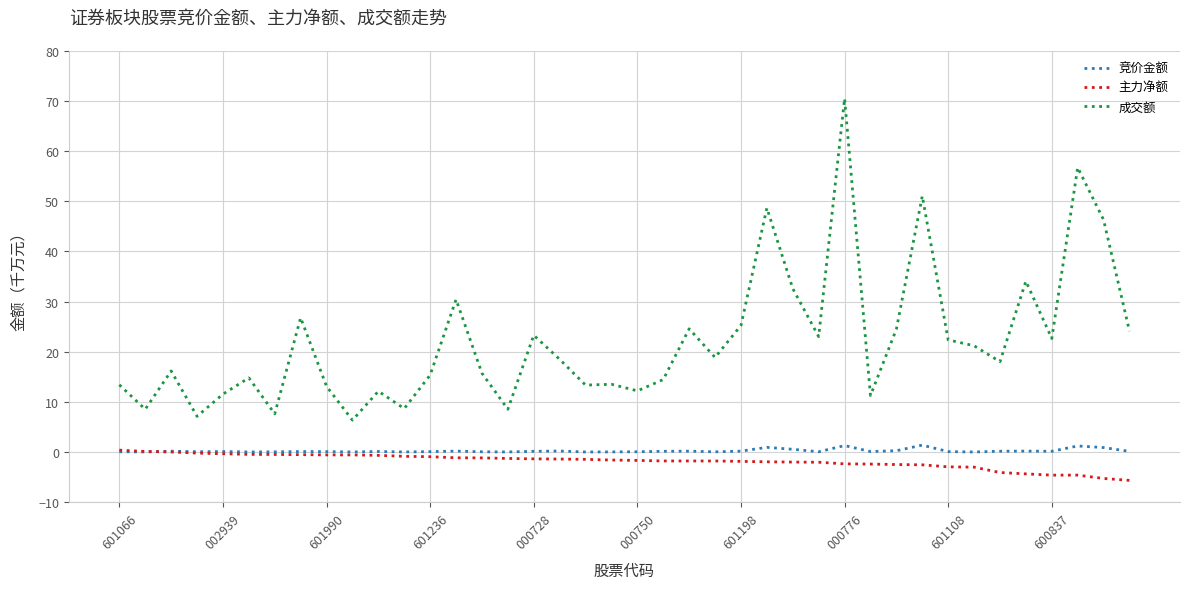

What are all the series names shown in the legend?

竞价金额, 主力净额, 成交额